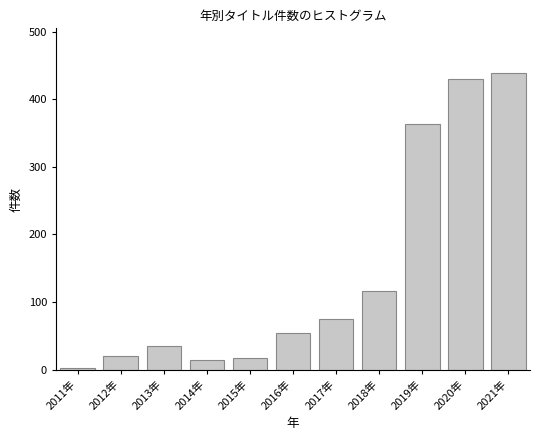

At which category does the chart reach its minimum across all series?

2011年